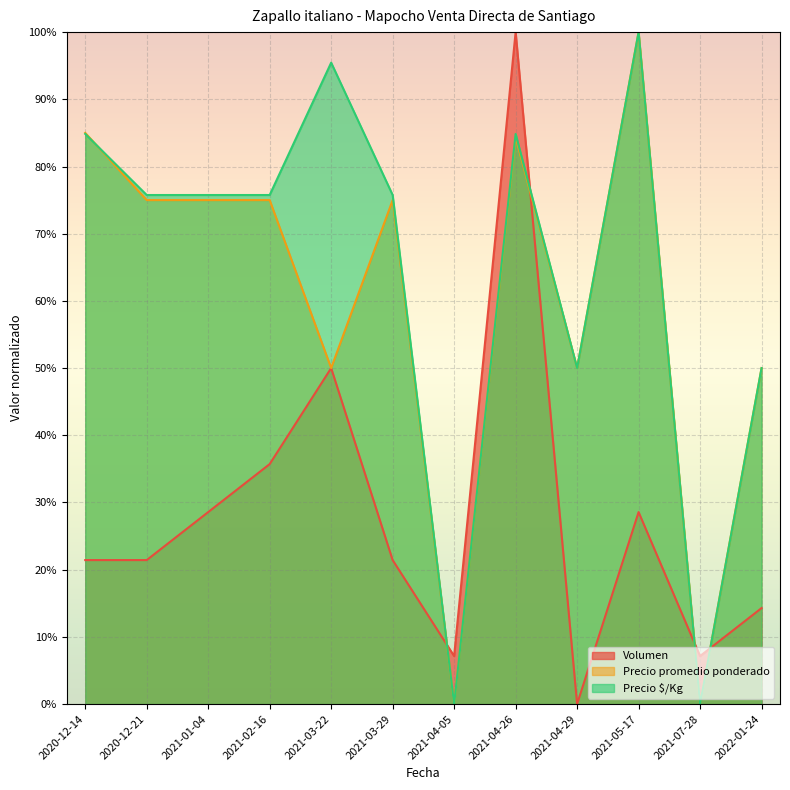

Which series has the largest total across all categories?

Precio $/Kg